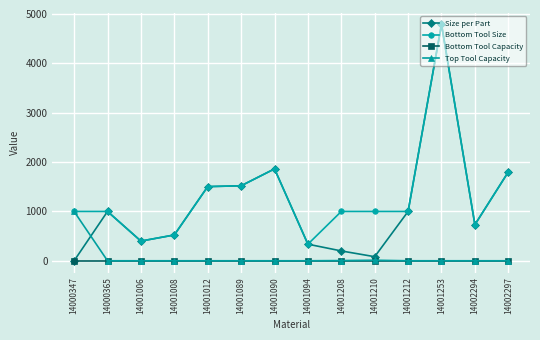

What is the total value across all series at 14001008?

1050.0